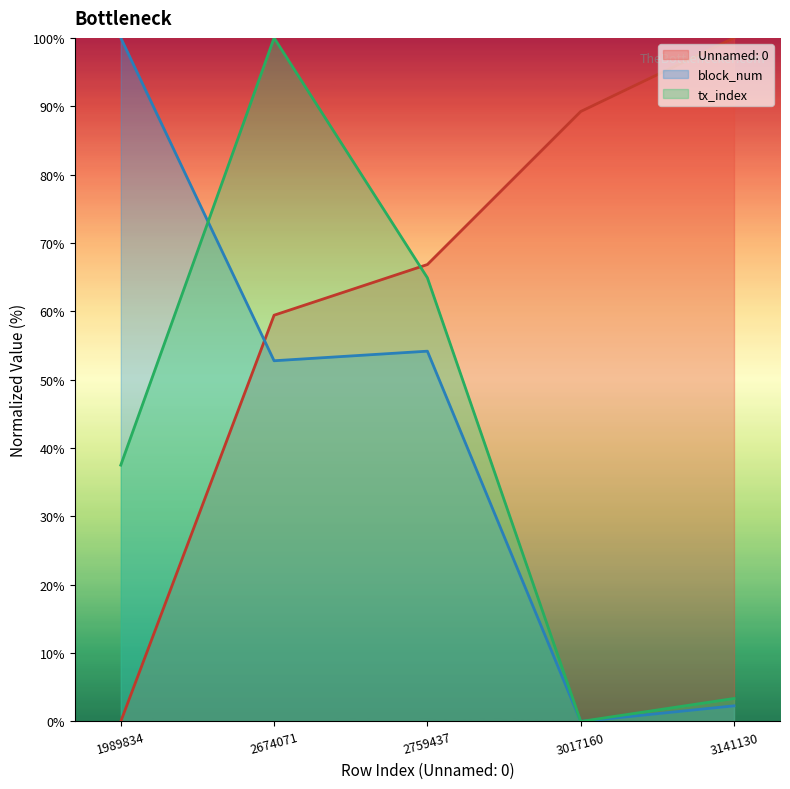

Reading left to right, list all the values displayed in this chart.

Unnamed: 0: 1989834=0.0	2674071=59.4	2759437=66.8	3017160=89.2	3141130=100.0
block_num: 1989834=100.0	2674071=52.8	2759437=54.2	3017160=0.0	3141130=2.3
tx_index: 1989834=37.5	2674071=100.0	2759437=64.9	3017160=0.0	3141130=3.4